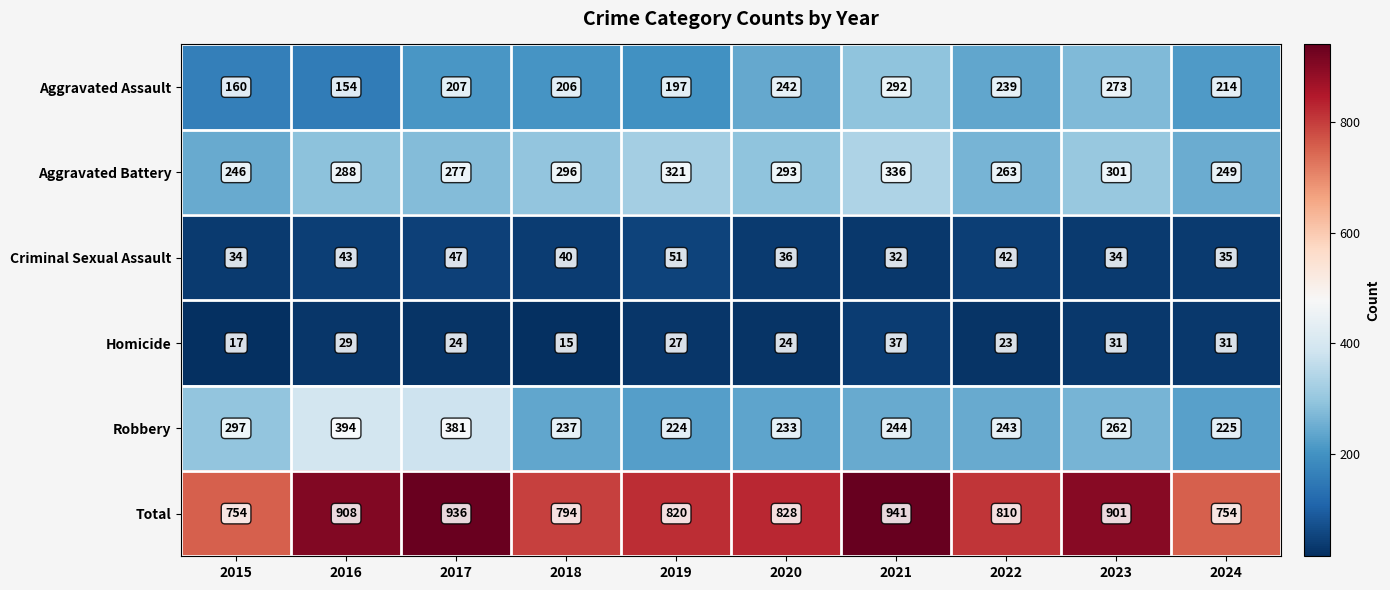

Which category has the highest value in the Aggravated Battery series?

2021